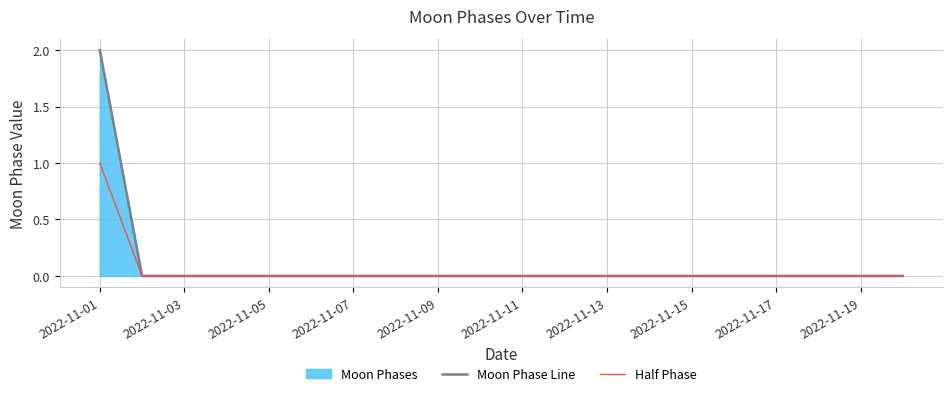

True or false: Half Phase and Moon Phase Line intersect in this chart.

False